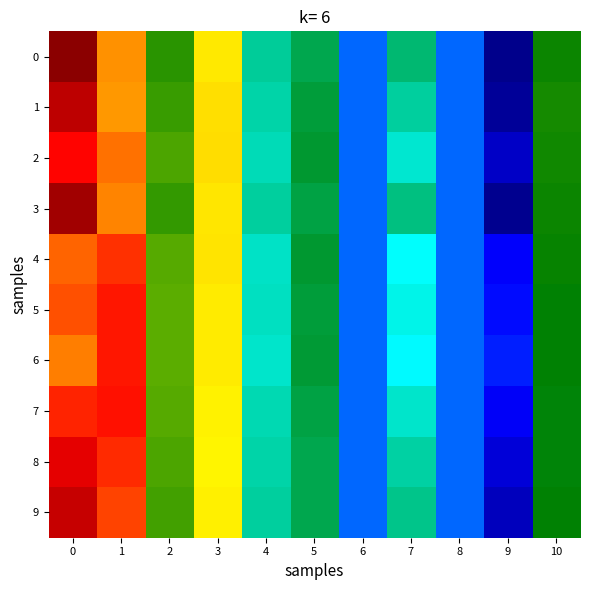

Reading left to right, extract all data points from this chart.

0: 0=0.1	1=0.1	2=0.0	3=0.1	4=0.0	5=0.0	6=0.0	7=0.0	8=0.0	9=-0.0	10=0.0
1: 0=0.1	1=0.1	2=0.0	3=0.1	4=0.0	5=0.0	6=0.0	7=0.0	8=0.0	9=-0.0	10=0.0
2: 0=0.1	1=0.1	2=0.0	3=0.1	4=0.0	5=0.0	6=0.0	7=0.0	8=0.0	9=-0.0	10=0.0
3: 0=0.1	1=0.1	2=0.0	3=0.1	4=0.0	5=0.0	6=0.0	7=0.0	8=0.0	9=-0.0	10=0.0
4: 0=0.1	1=0.1	2=0.0	3=0.1	4=0.0	5=0.0	6=0.0	7=0.0	8=0.0	9=-0.0	10=0.0
5: 0=0.1	1=0.1	2=0.0	3=0.1	4=0.0	5=0.0	6=0.0	7=0.0	8=0.0	9=-0.0	10=0.0
6: 0=0.1	1=0.1	2=0.0	3=0.1	4=0.0	5=0.0	6=0.0	7=0.0	8=0.0	9=-0.0	10=0.0
7: 0=0.1	1=0.1	2=0.0	3=0.1	4=0.0	5=0.0	6=0.0	7=0.0	8=0.0	9=-0.0	10=0.0
8: 0=0.1	1=0.1	2=0.0	3=0.1	4=0.0	5=0.0	6=0.0	7=0.0	8=0.0	9=-0.0	10=0.0
9: 0=0.1	1=0.1	2=0.0	3=0.1	4=0.0	5=0.0	6=0.0	7=0.0	8=0.0	9=-0.0	10=0.0